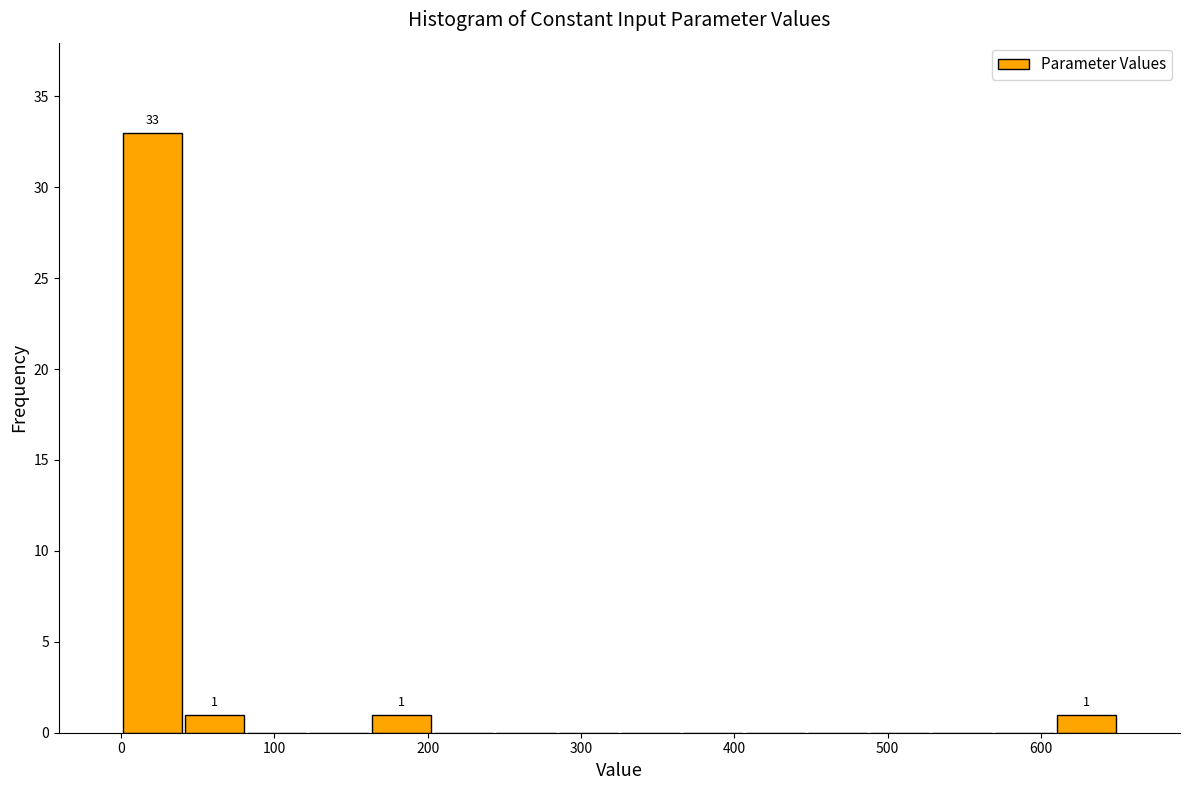

Which range on the x-axis has the tallest bar?

0 to 40